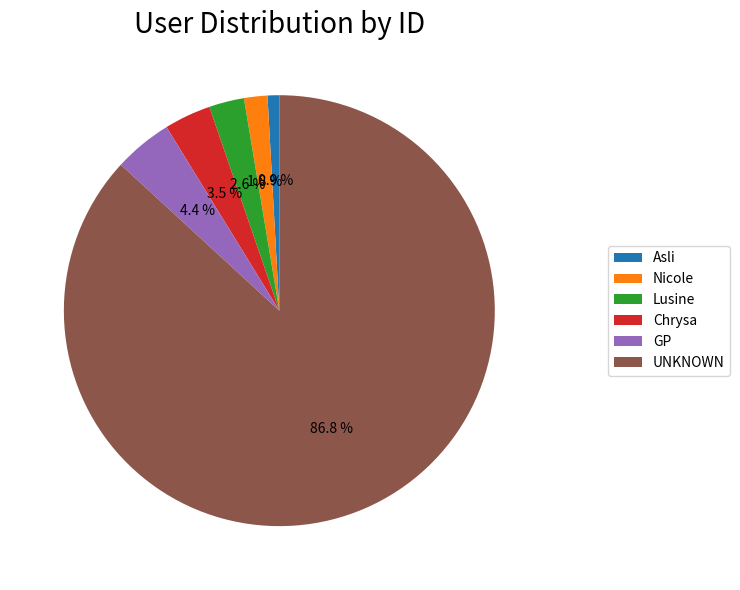

The Nicole slice represents 2% of the pie. True or false?

True